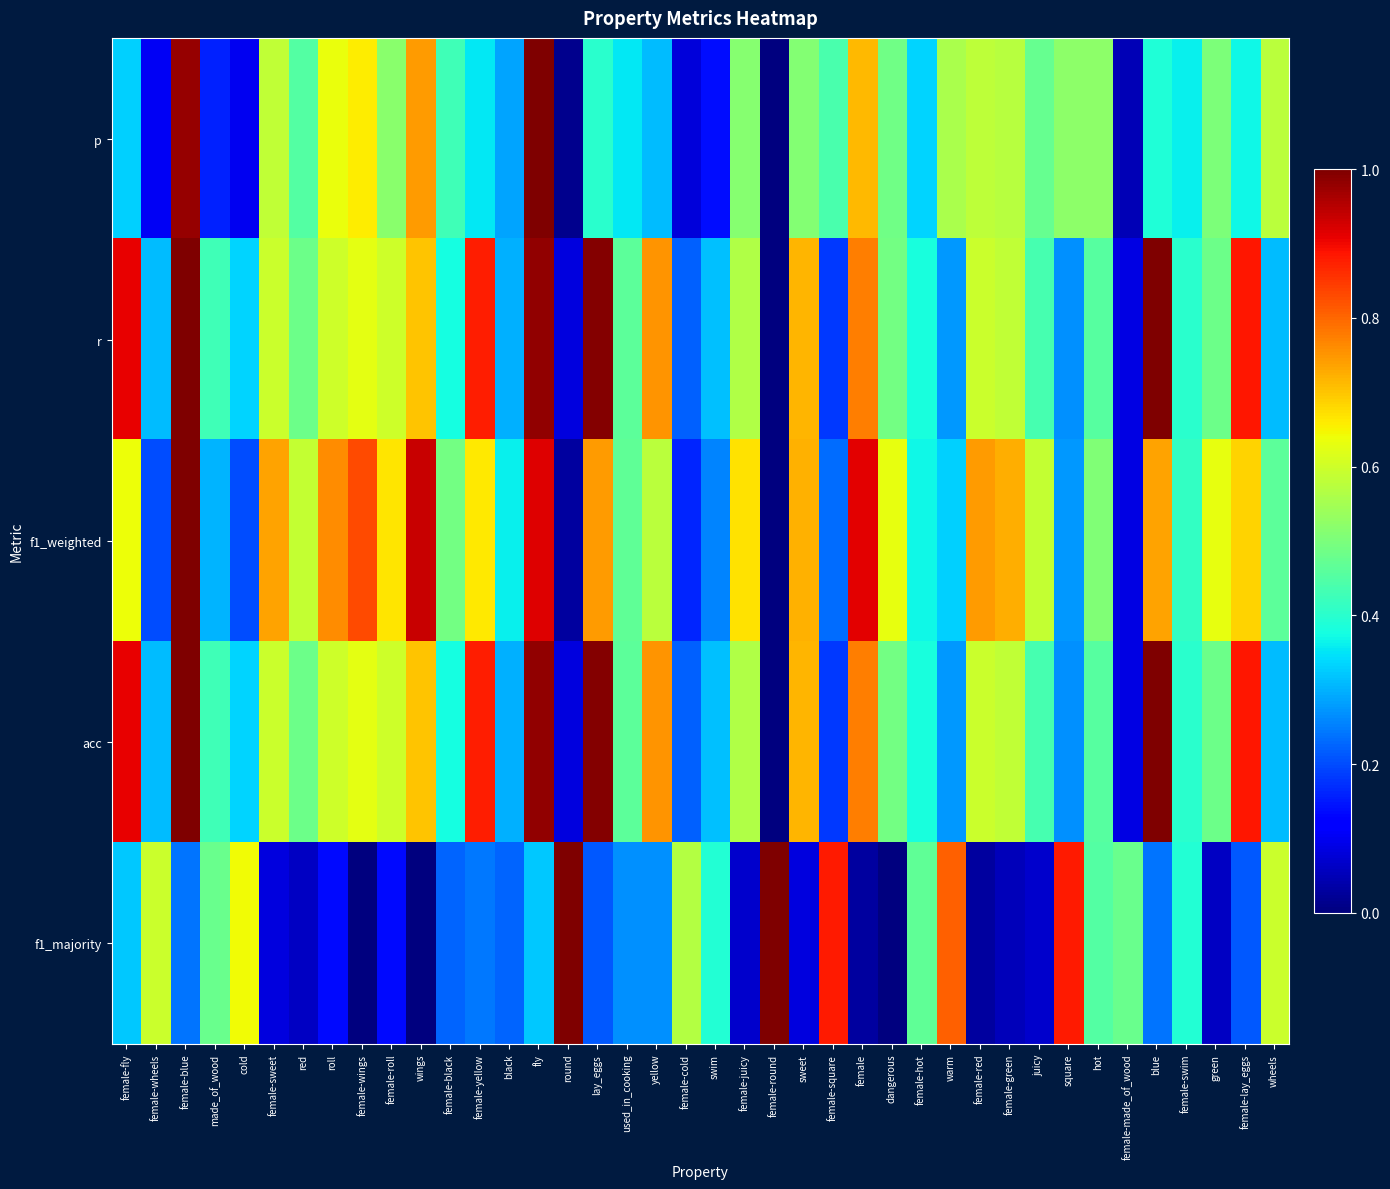

How many data points does each series have?

40